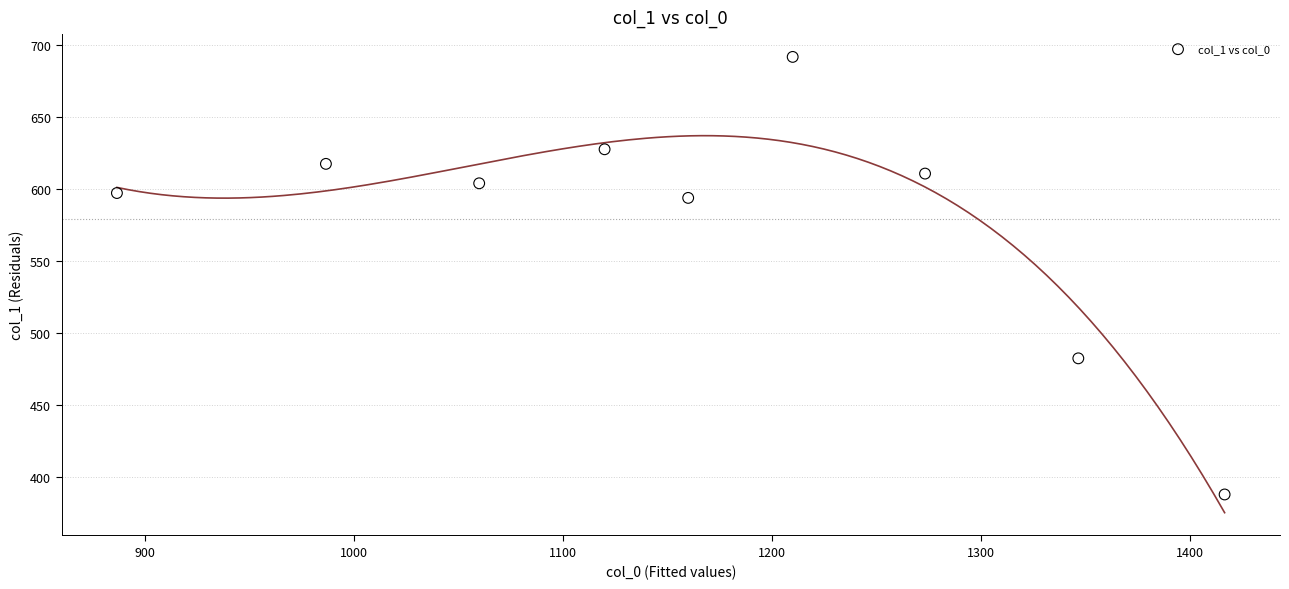

What is the range of X values (max minus min)?

530.0